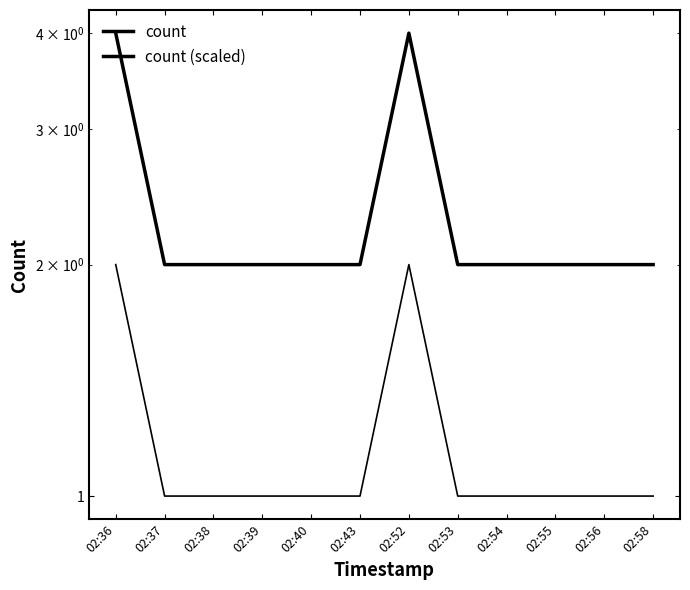

The count series shows 2 at 02:43. True or false?

True